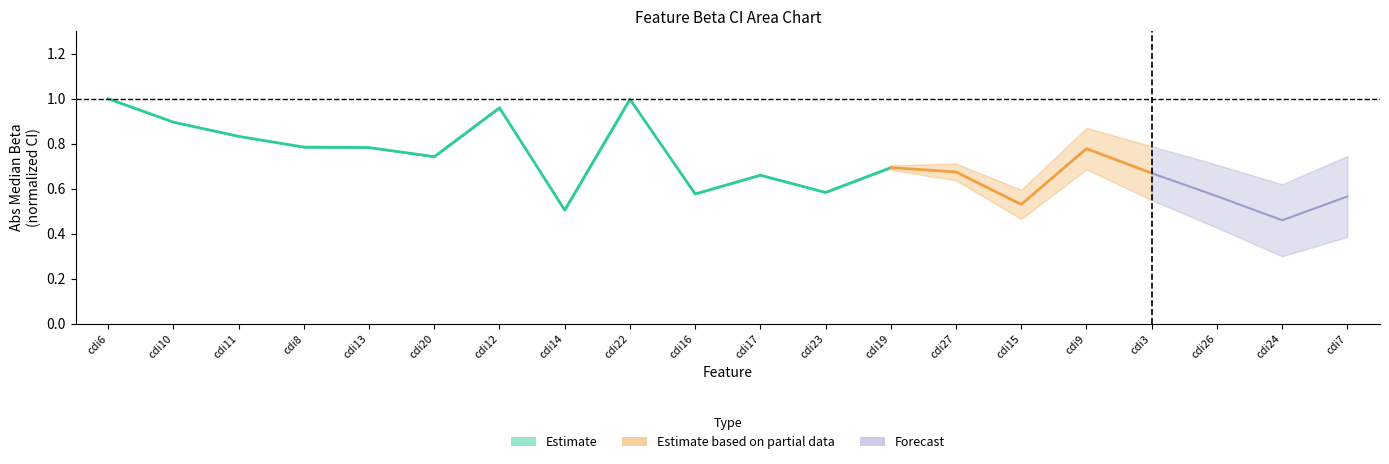

What is the approximate value at cdi8?

0.8